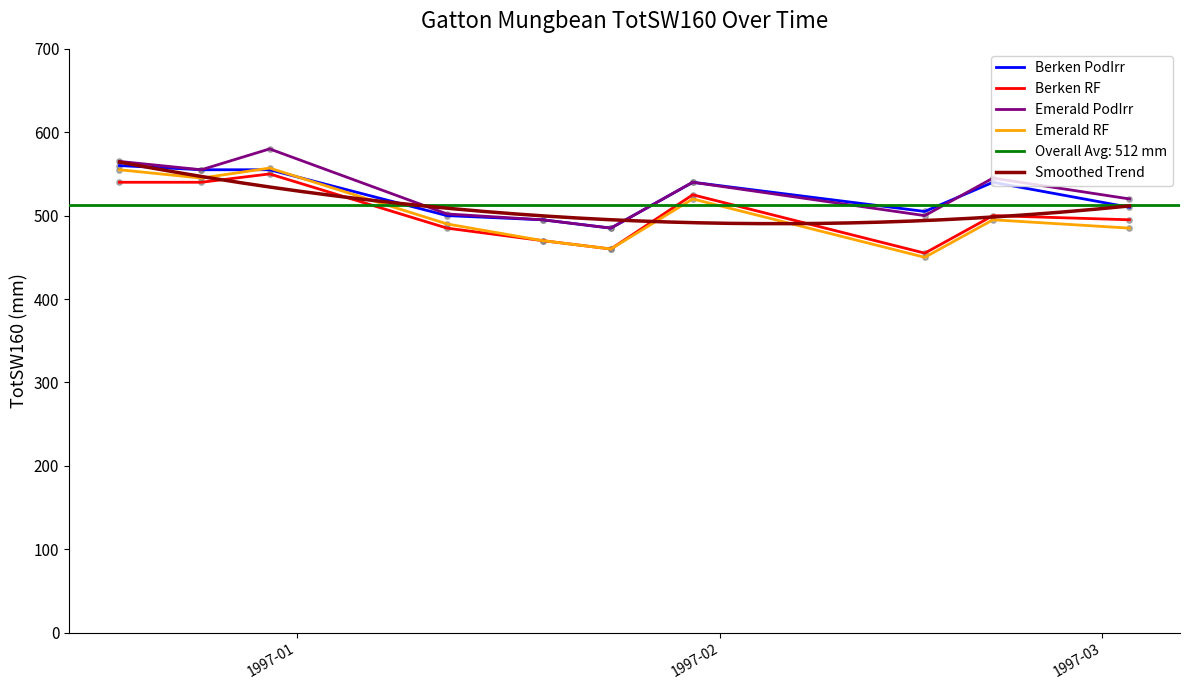

At how many categories does at least one series exceed 477?

10